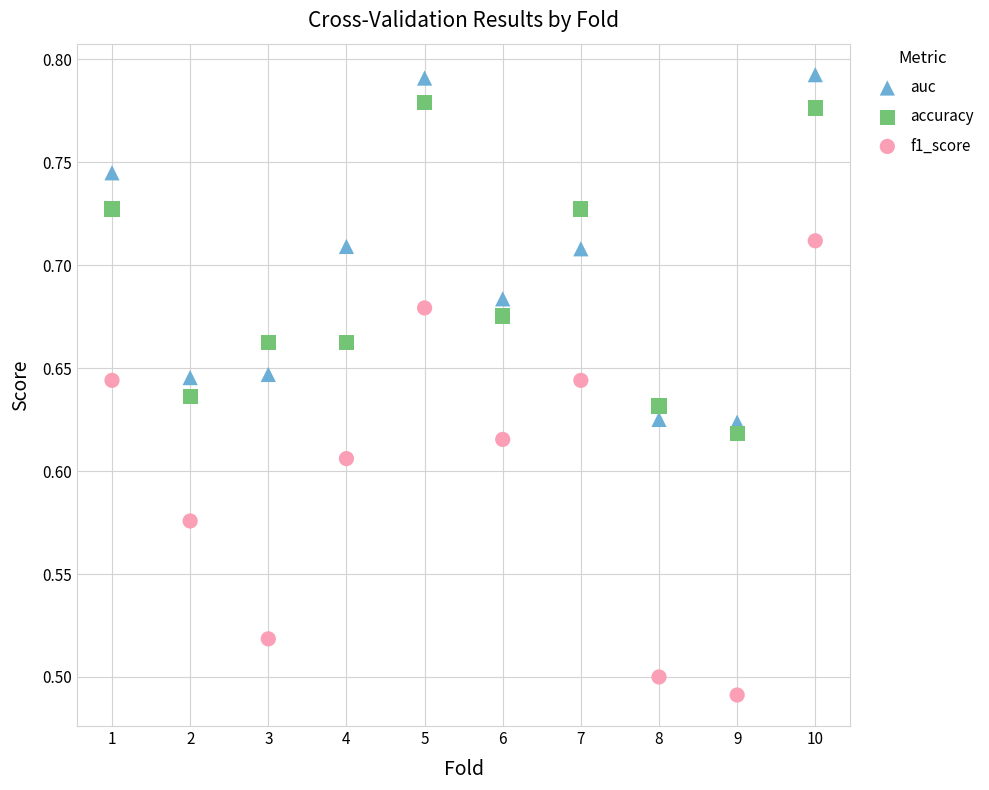

What are all the series names shown in the legend?

auc, accuracy, f1_score